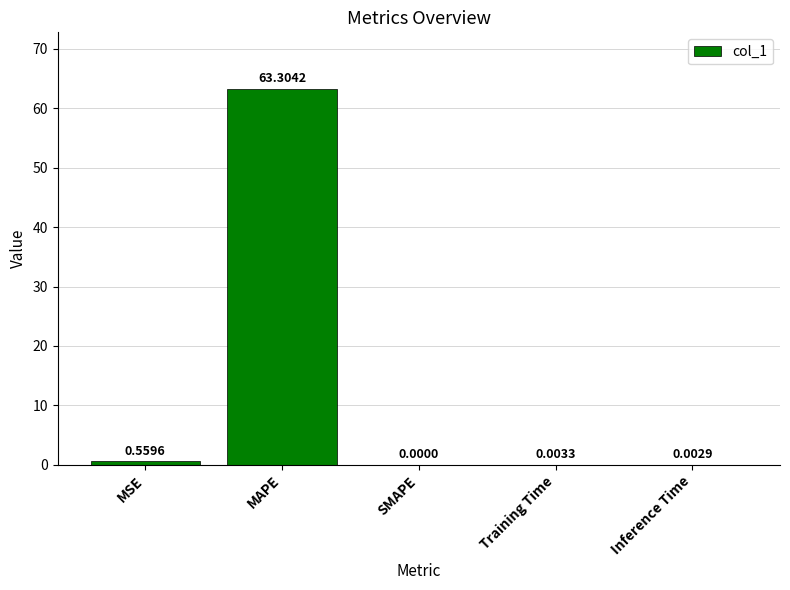

Count the number of categories in the chart.

5